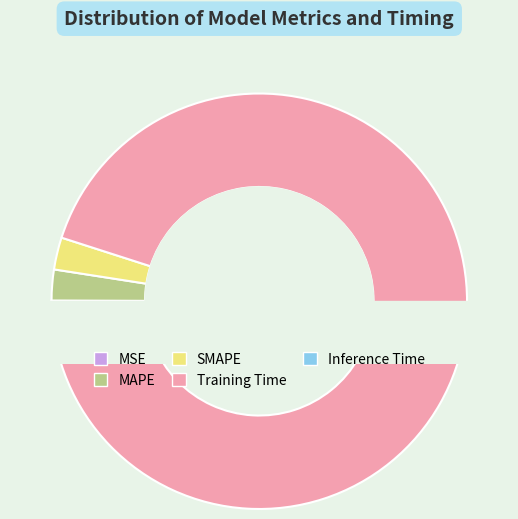

To the nearest percent, what is the difference between the largest and smallest slice percentages?

95%